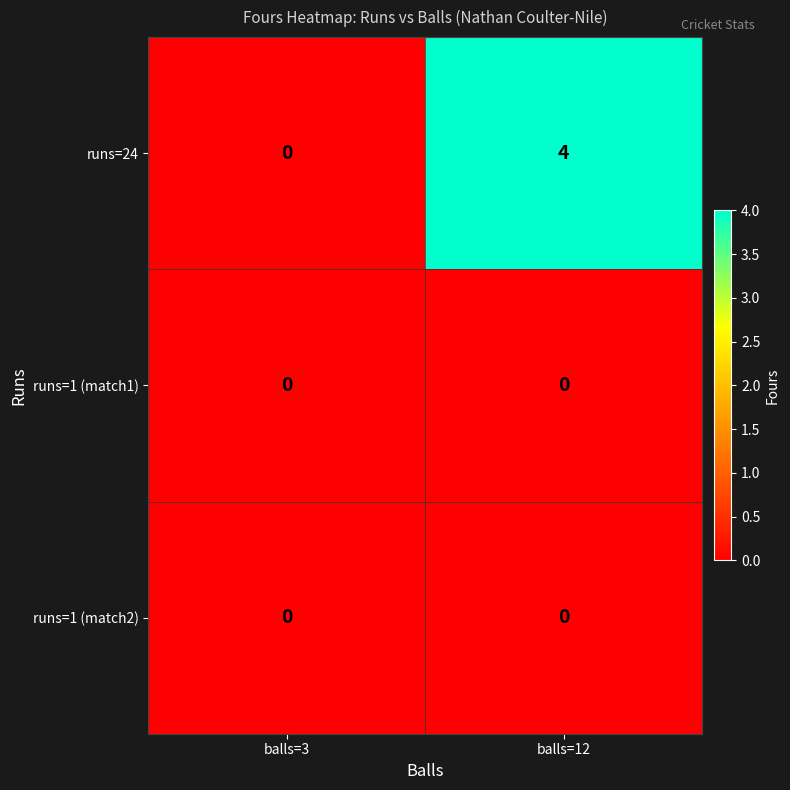

Rank the categories by runs=24 value from lowest to highest.

balls=3, balls=12